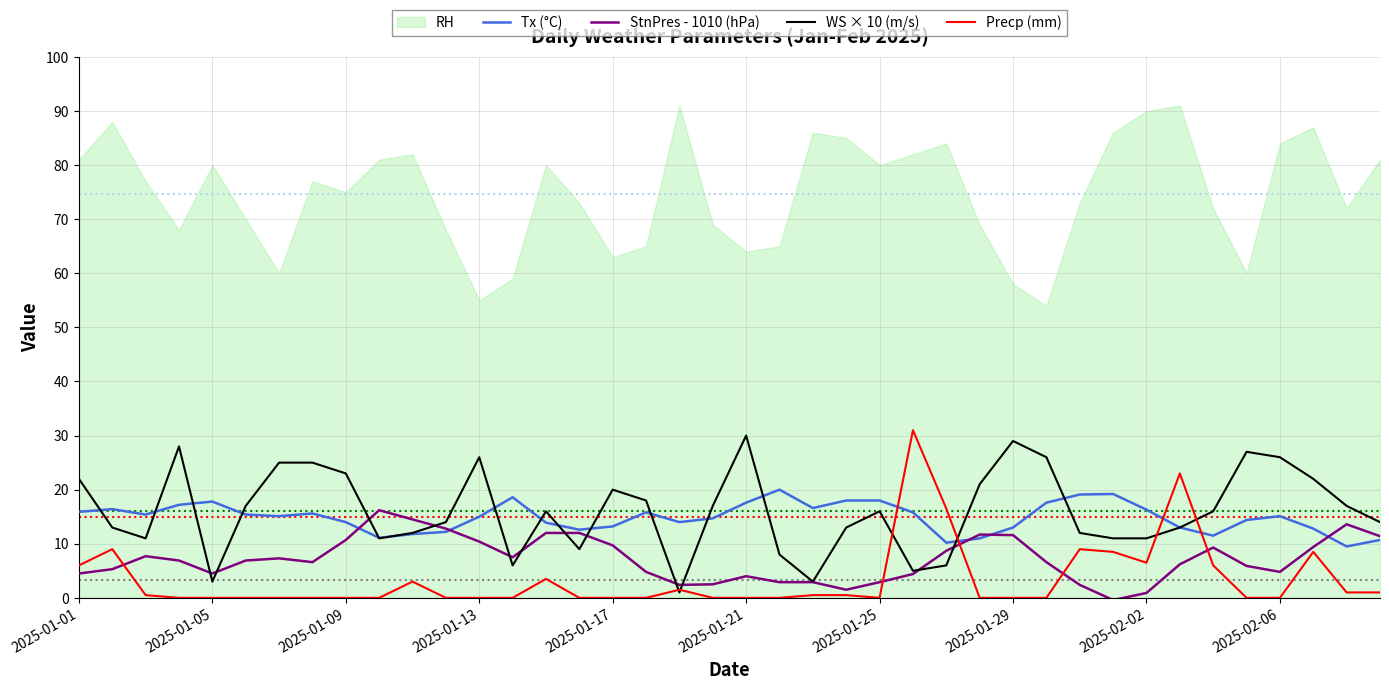

The value of Precp (mm) at 2025-01-13 is 11.5. True or false?

False